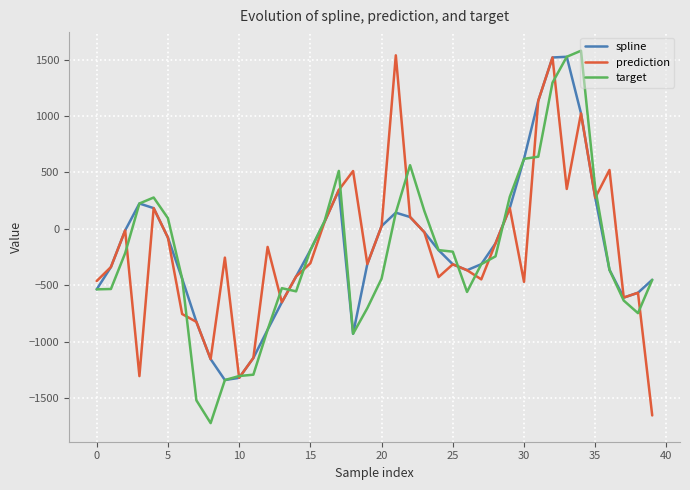

What is the highest value of the target series?

1578.3